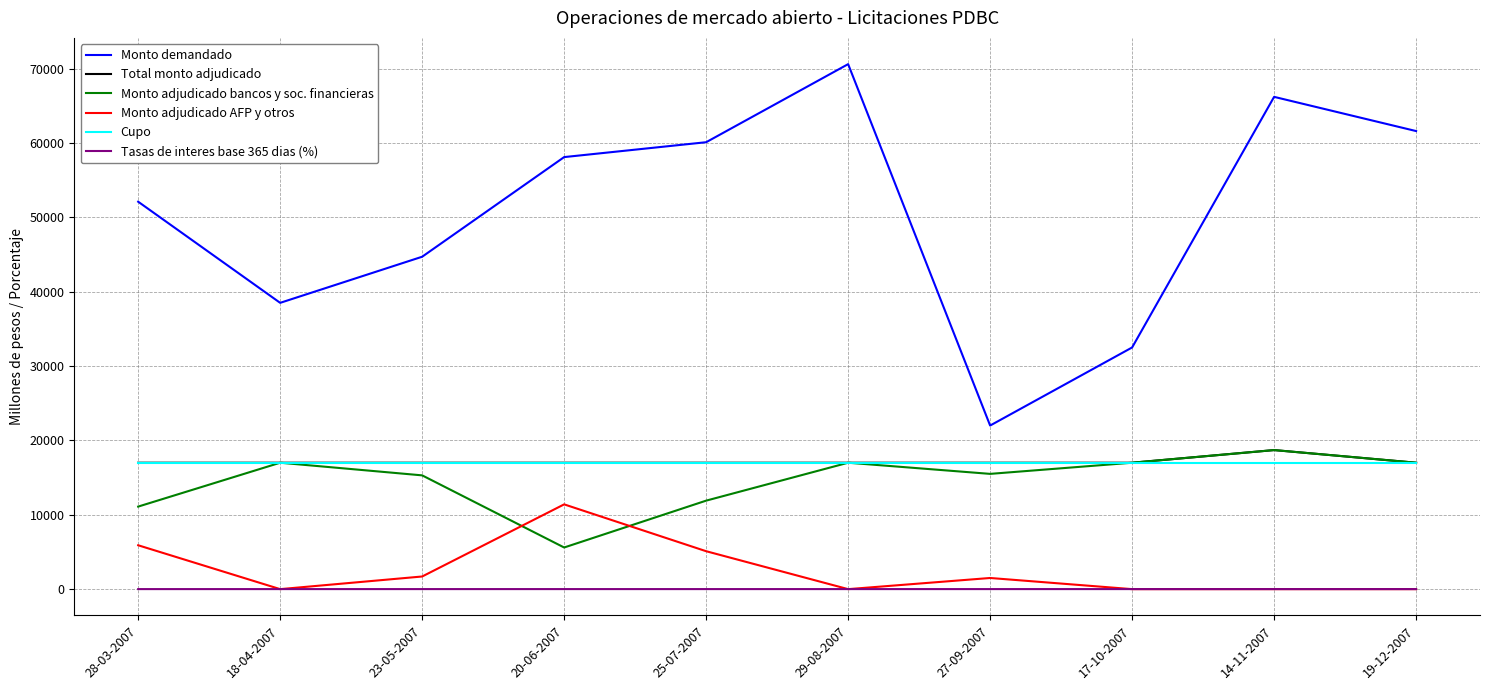

Which label corresponds to the largest value in the chart?

29-08-2007